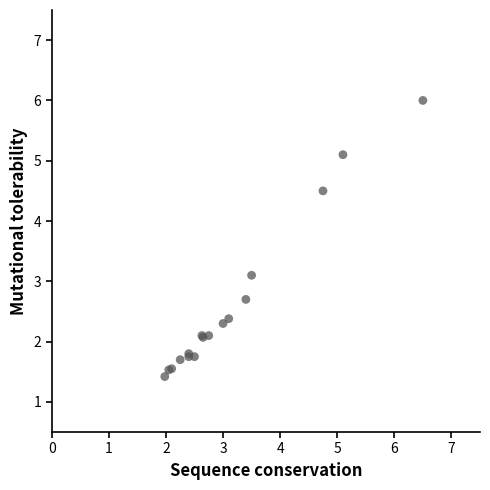

What Y value in the scatter plot is closest to 3?

3.1